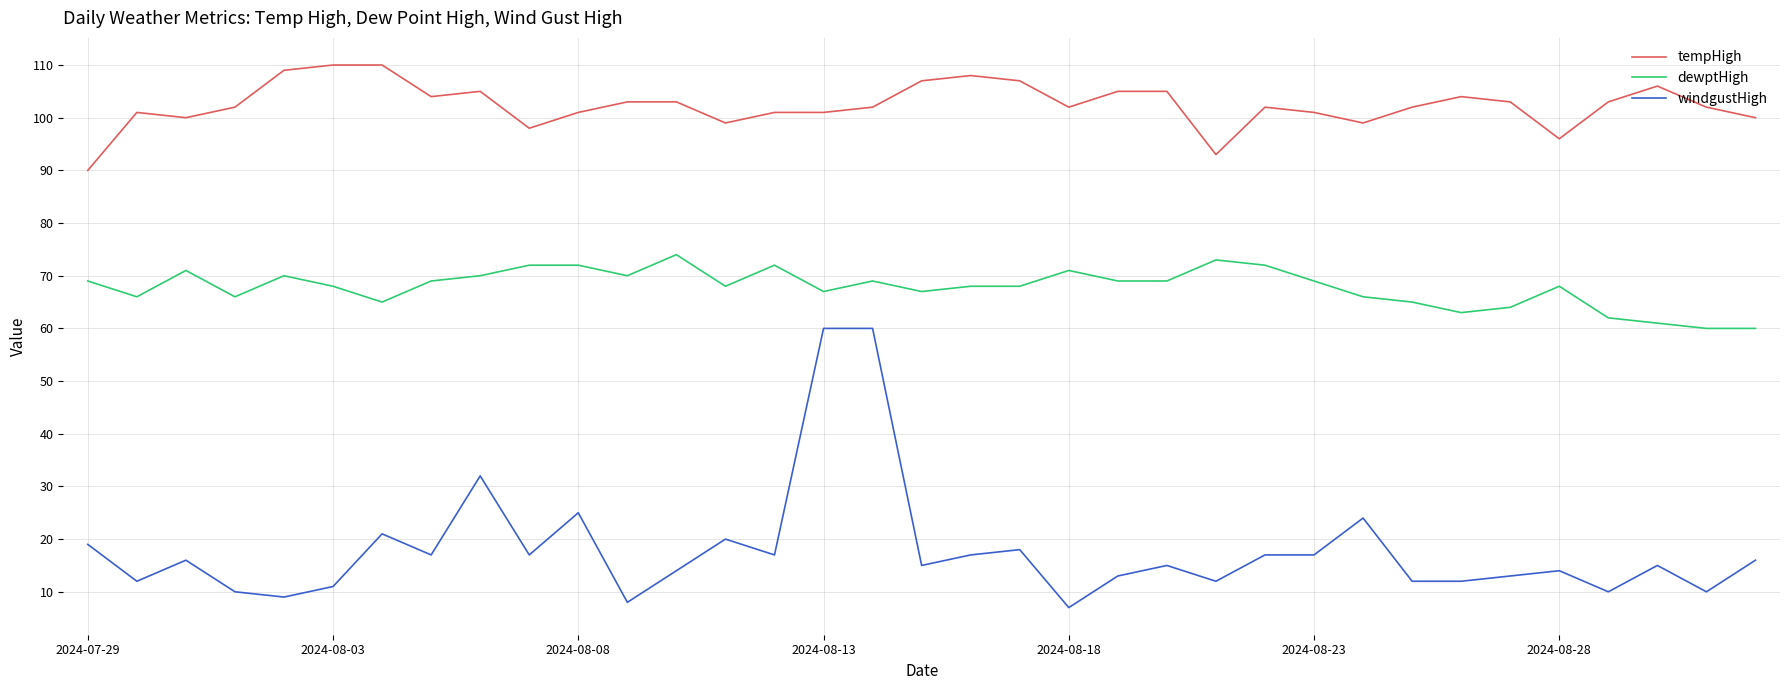

True or false: tempHigh and dewptHigh intersect in this chart.

False